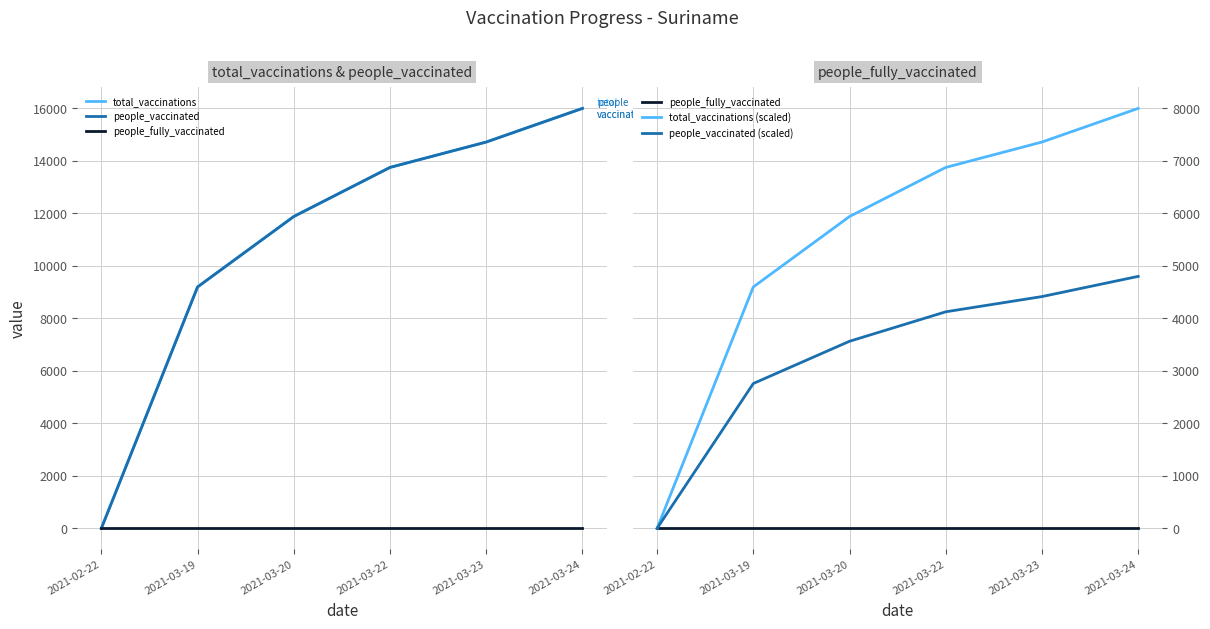

What is the value of the total_vaccinations point at the 2nd from the left?

9196.0